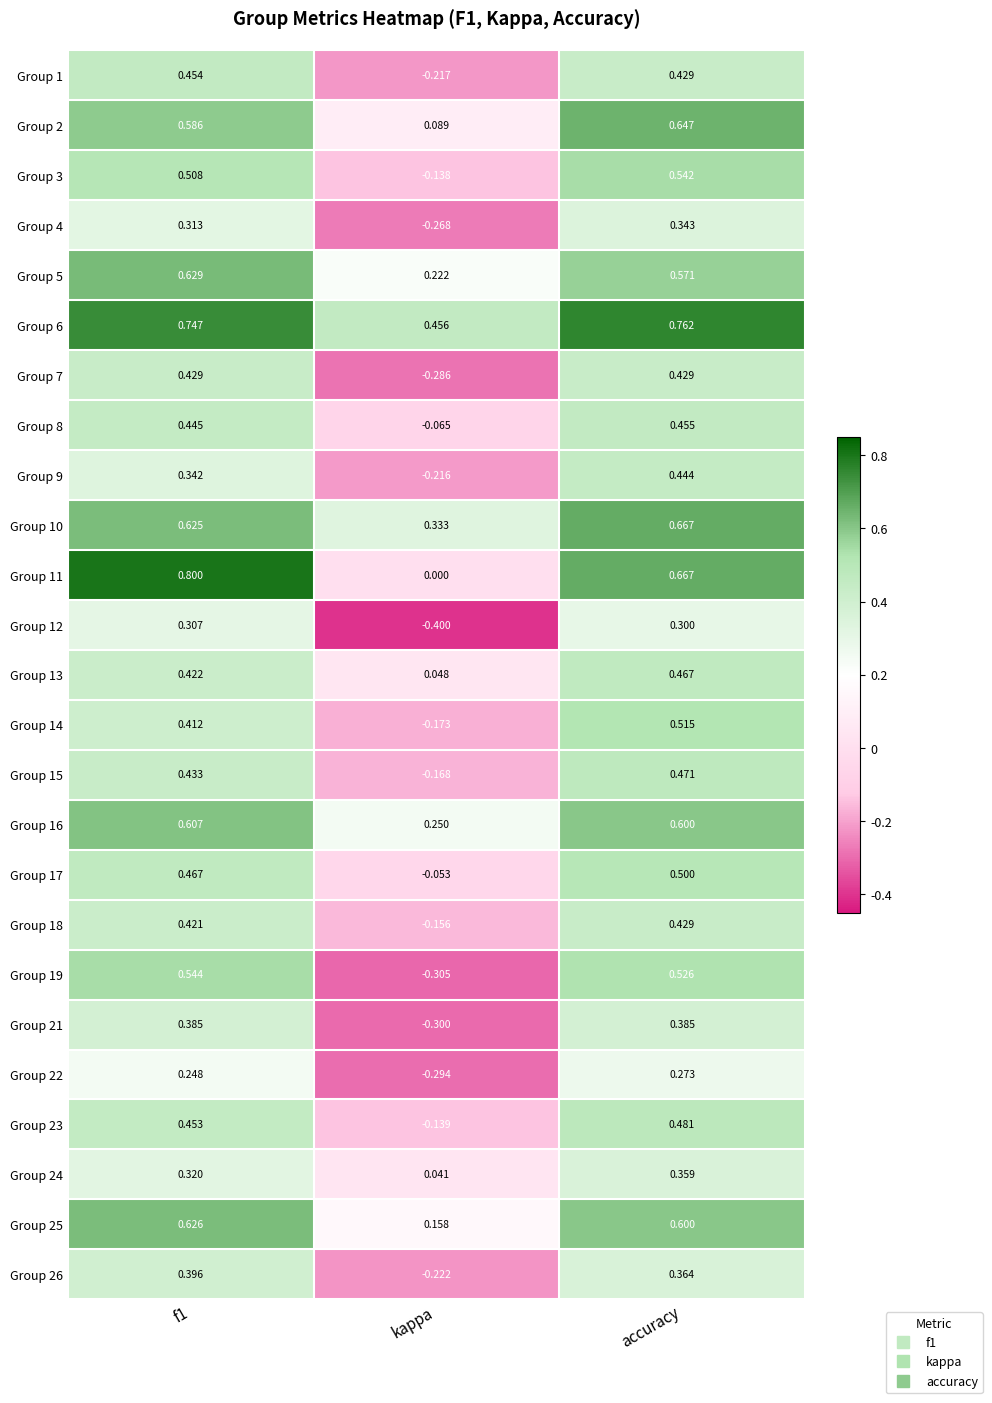

At which category does the chart reach its minimum across all series?

kappa